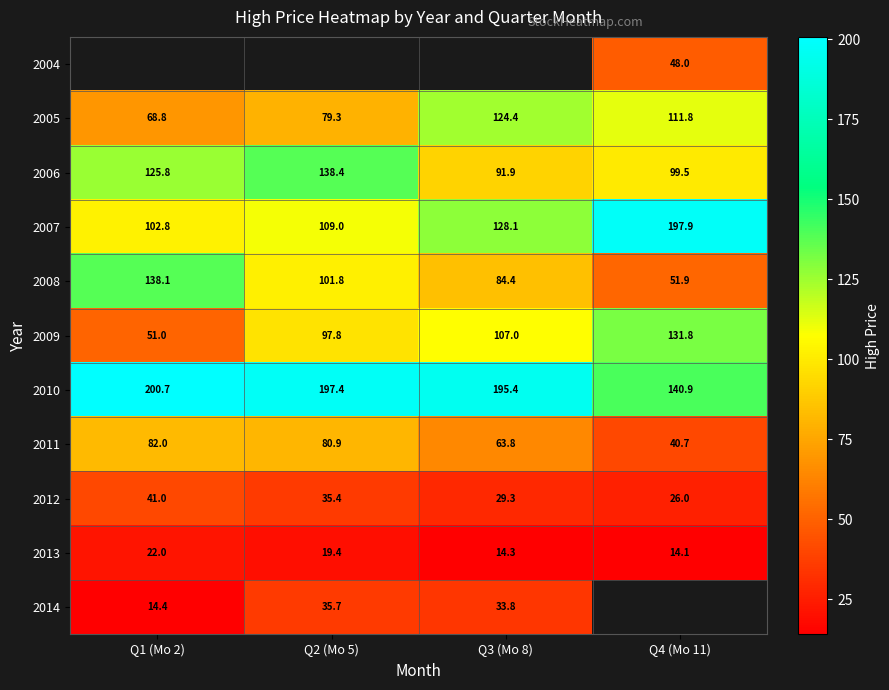

Which has a higher value, Q3 (Mo 8) or Q4 (Mo 11)?

Q4 (Mo 11)